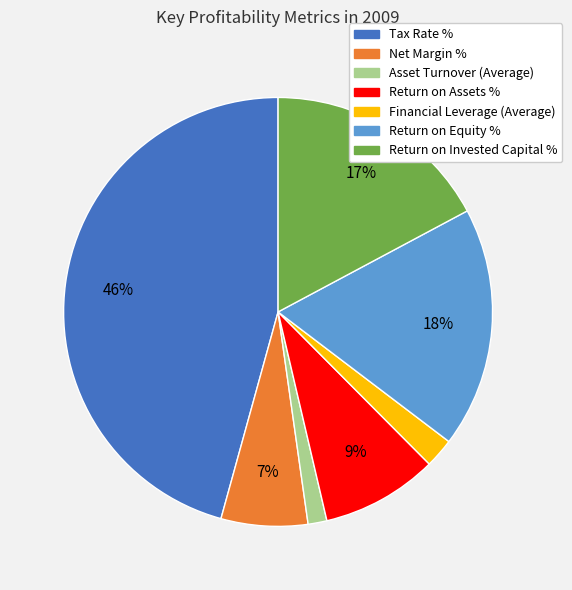

Do Asset Turnover (Average) and Return on Assets % together represent more than half of the pie?

No